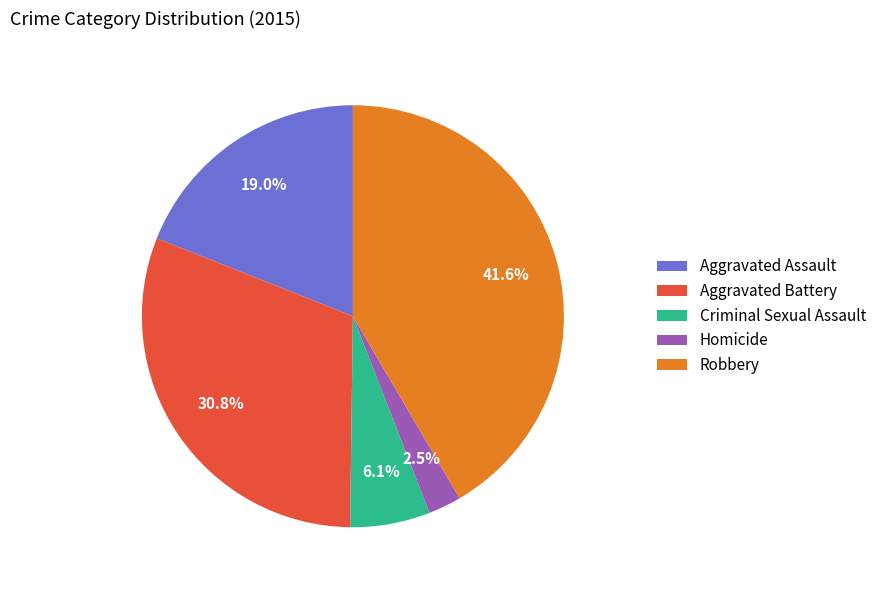

Is there any slice that represents more than half of the pie?

No